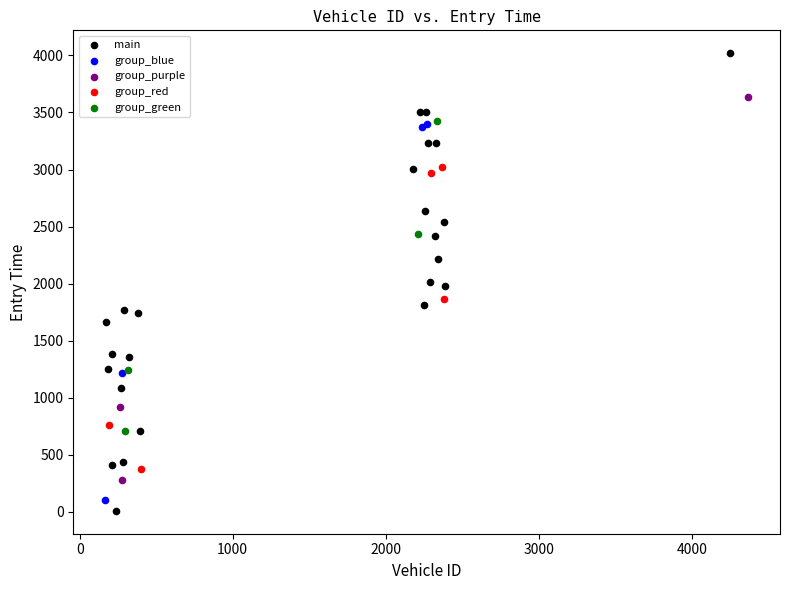

What are all the series names shown in the legend?

main, group_blue, group_purple, group_red, group_green